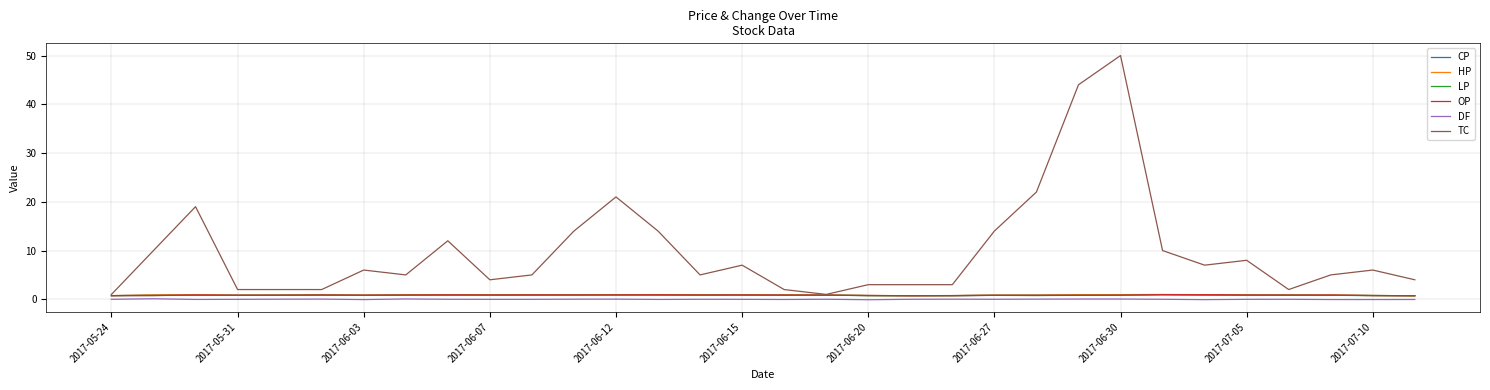

How many lines are shown in the chart?

6